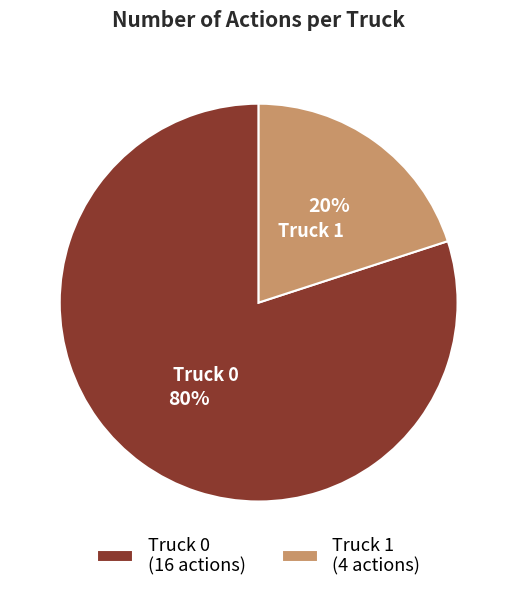

Does Truck 0 represent more than half of the total?

Yes